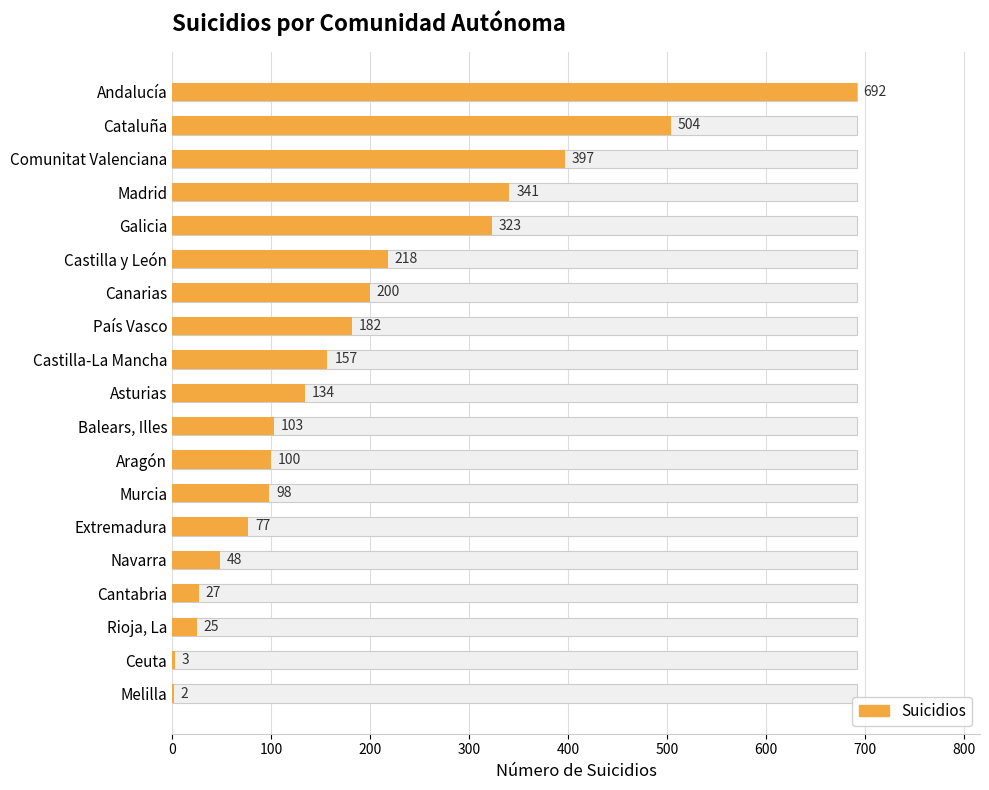

Reading right to left, list all the values displayed in this chart.

2	3	25	27	48	77	98	100	103	134	157	182	200	218	323	341	397	504	692